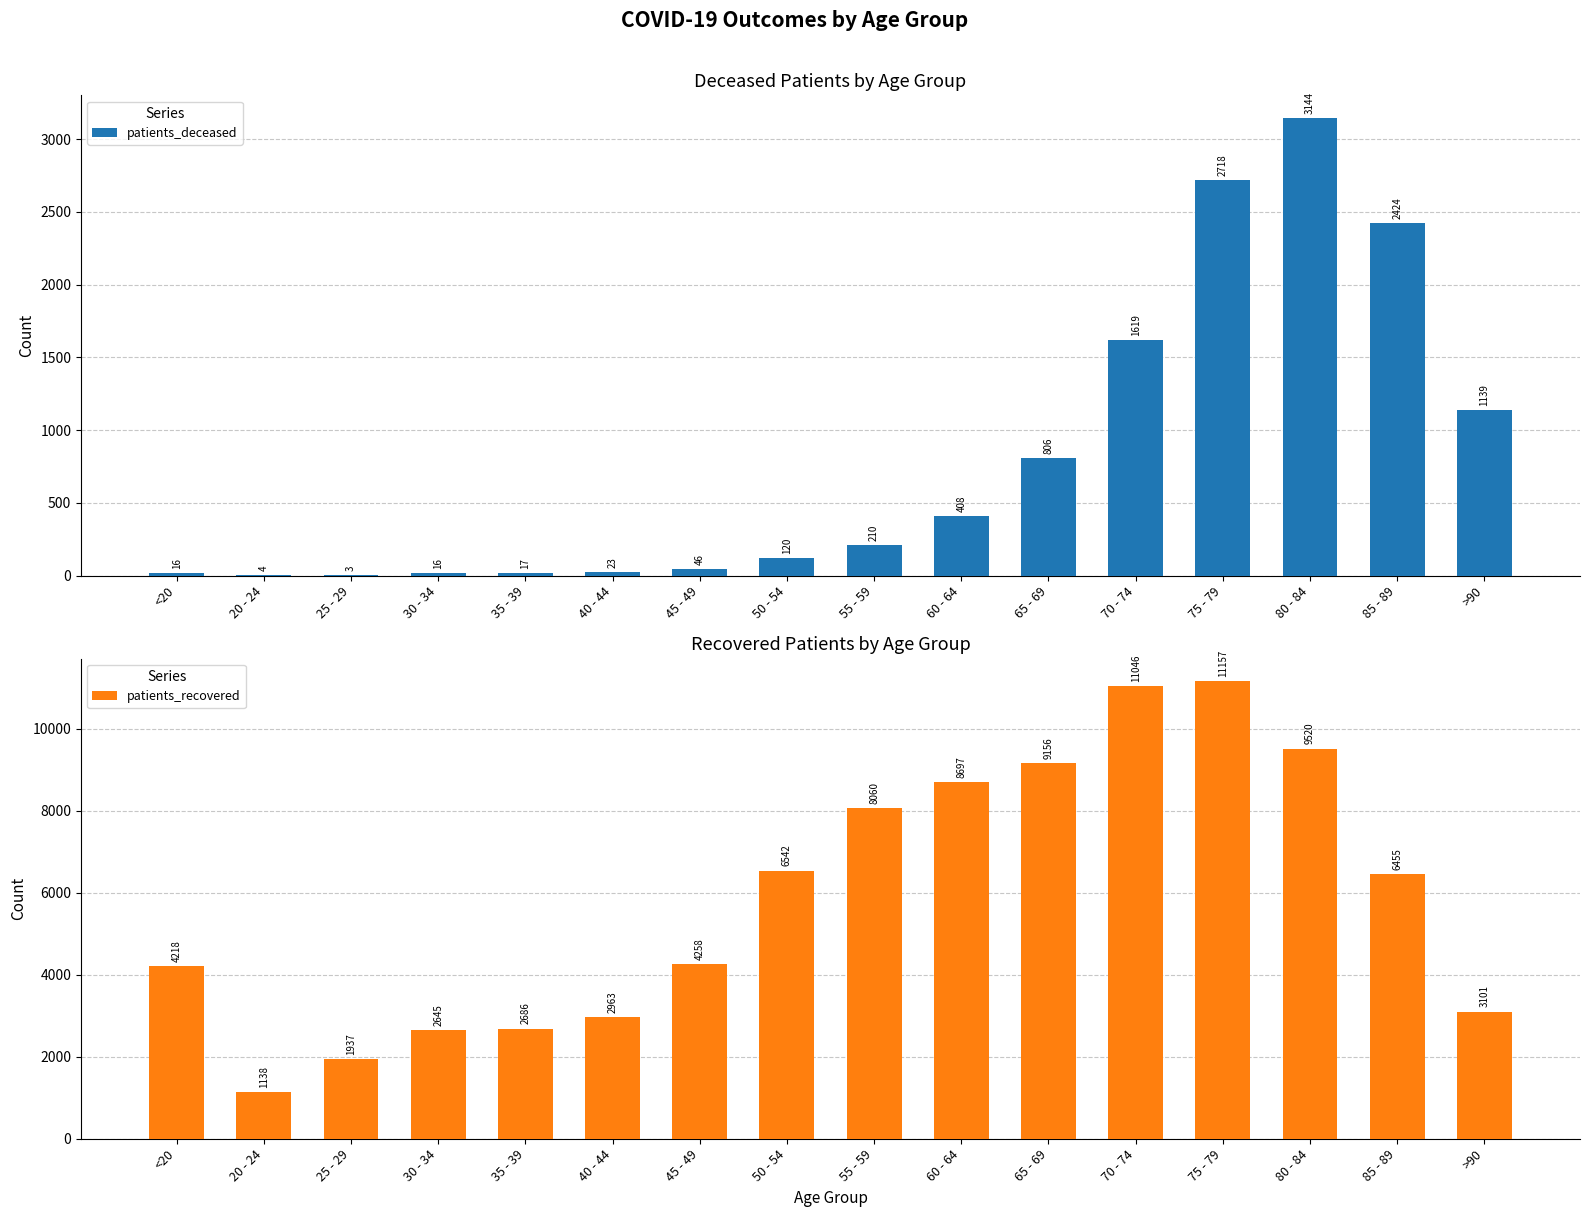

Which has a higher value, 35 - 39 or <20?

35 - 39